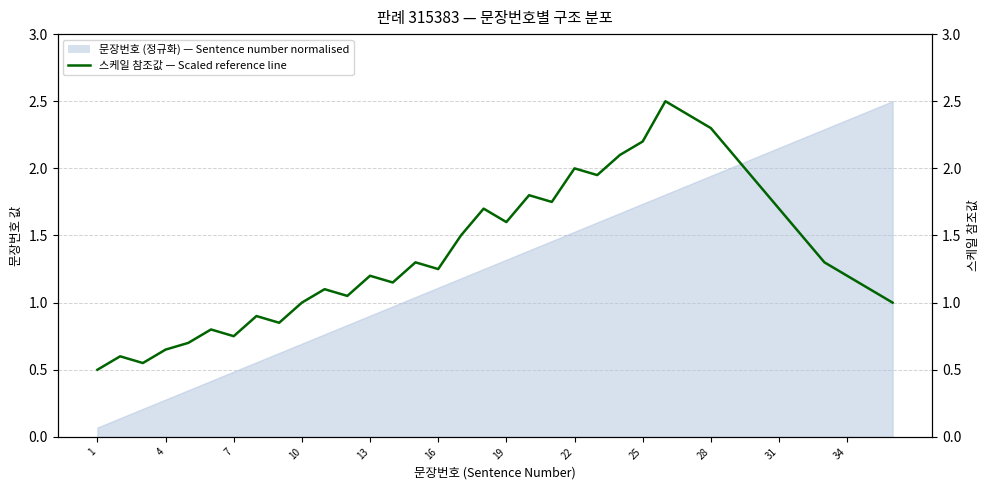

True or false: the data shows 1.6 at 22.

False